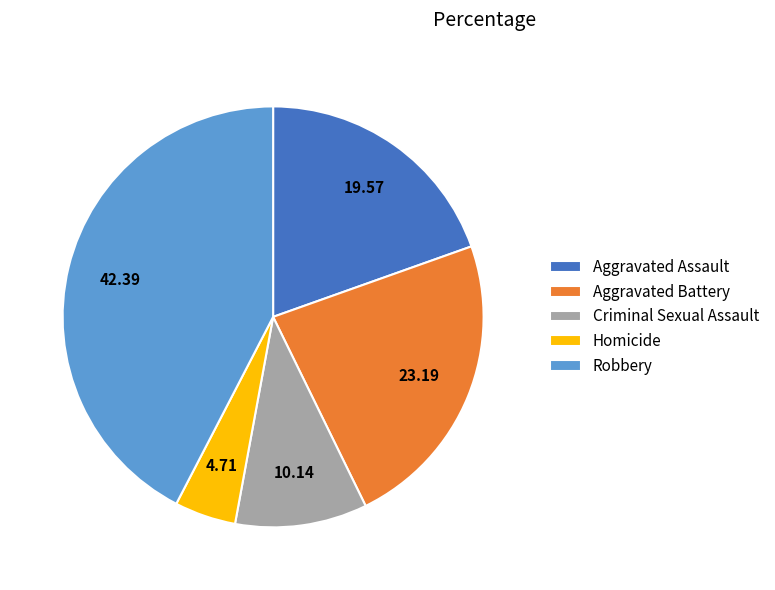

Combined, do Criminal Sexual Assault and Homicide account for over 50%?

No